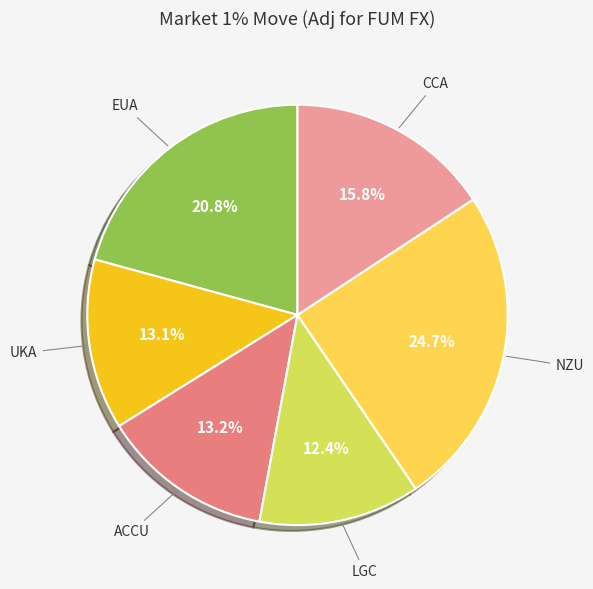

Is ACCU the majority of the pie?

No